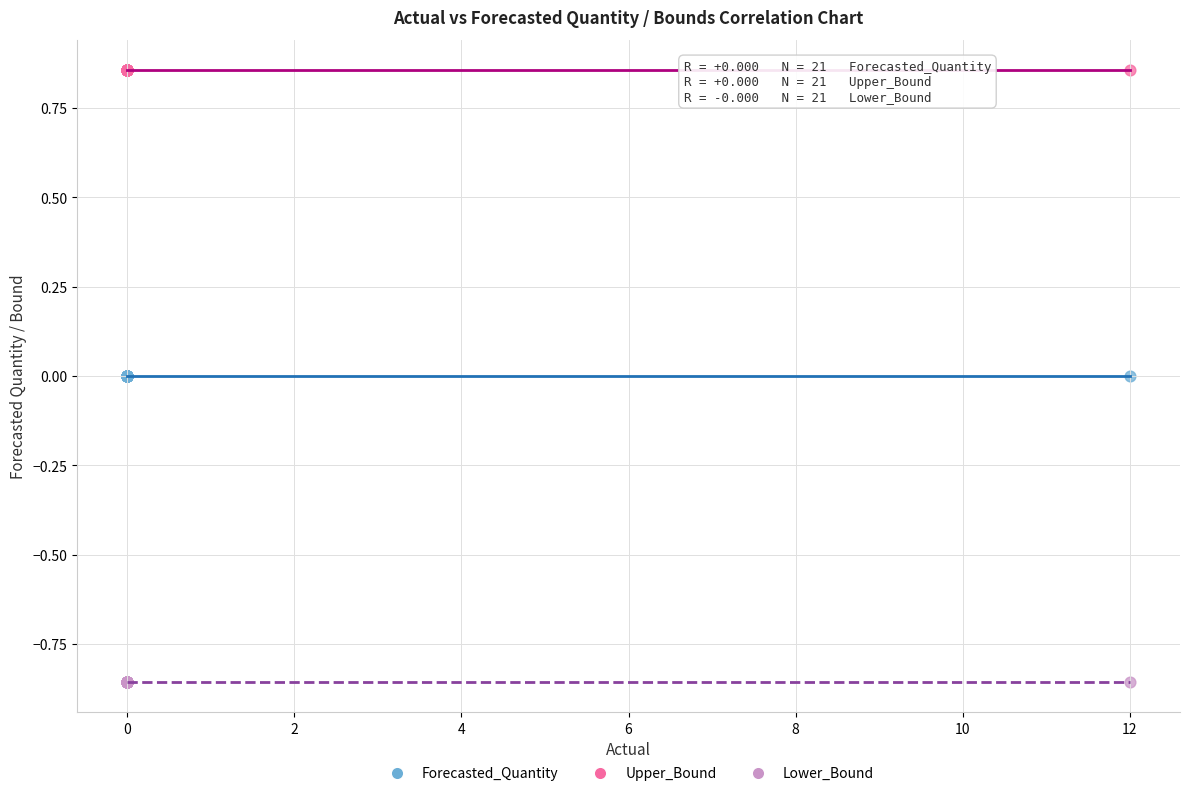

Which series reaches the minimum Y coordinate?

Lower_Bound